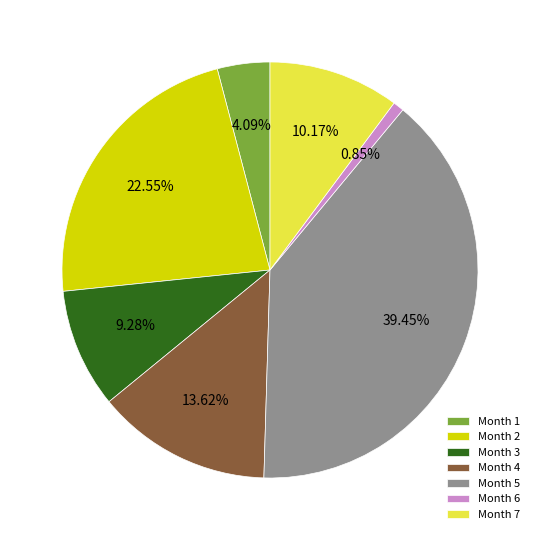

Do Month 4 and Month 5 together represent more than half of the pie?

Yes